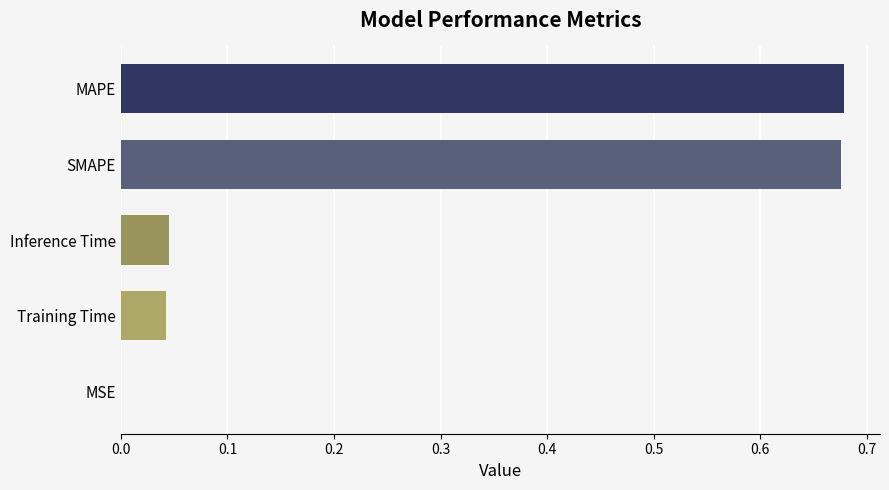

Which has a higher value, SMAPE or Inference Time?

SMAPE